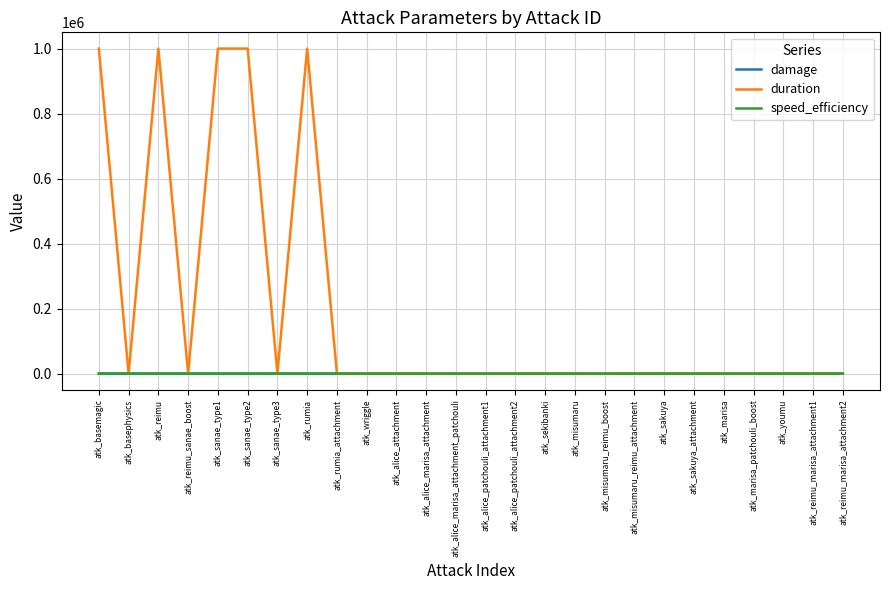

What is the average value of the damage series?

27.0